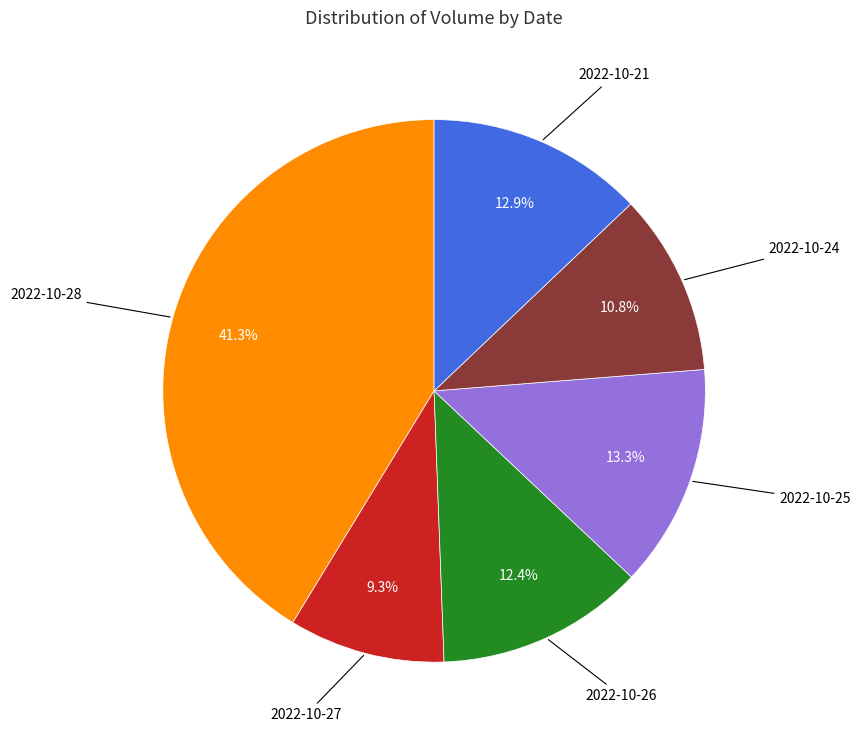

Does any single category account for the majority?

No